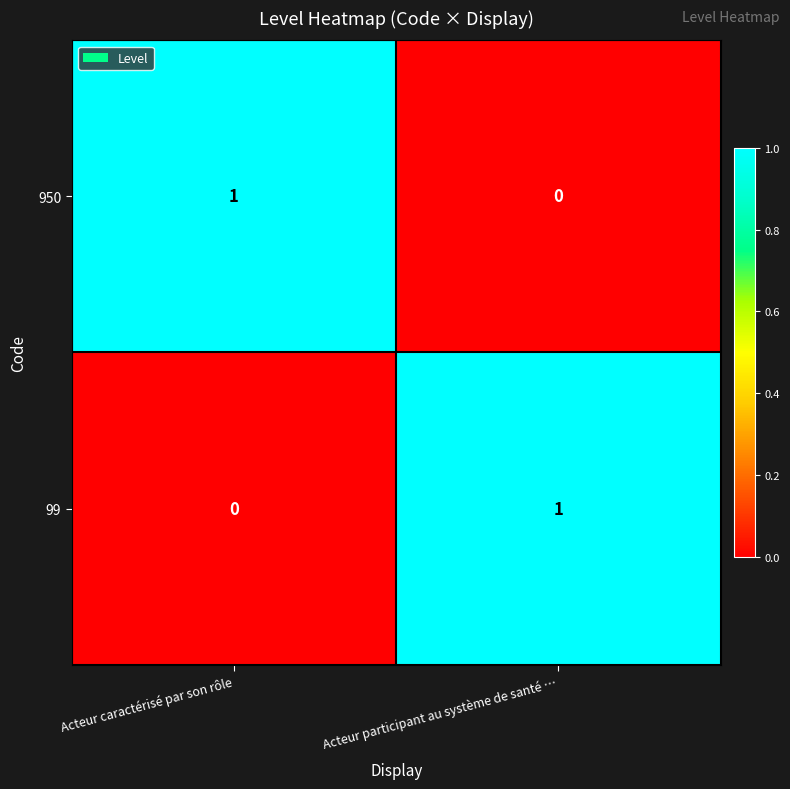

What is the spread (max minus min) of values at Acteur caractérisé par son rôle?

1